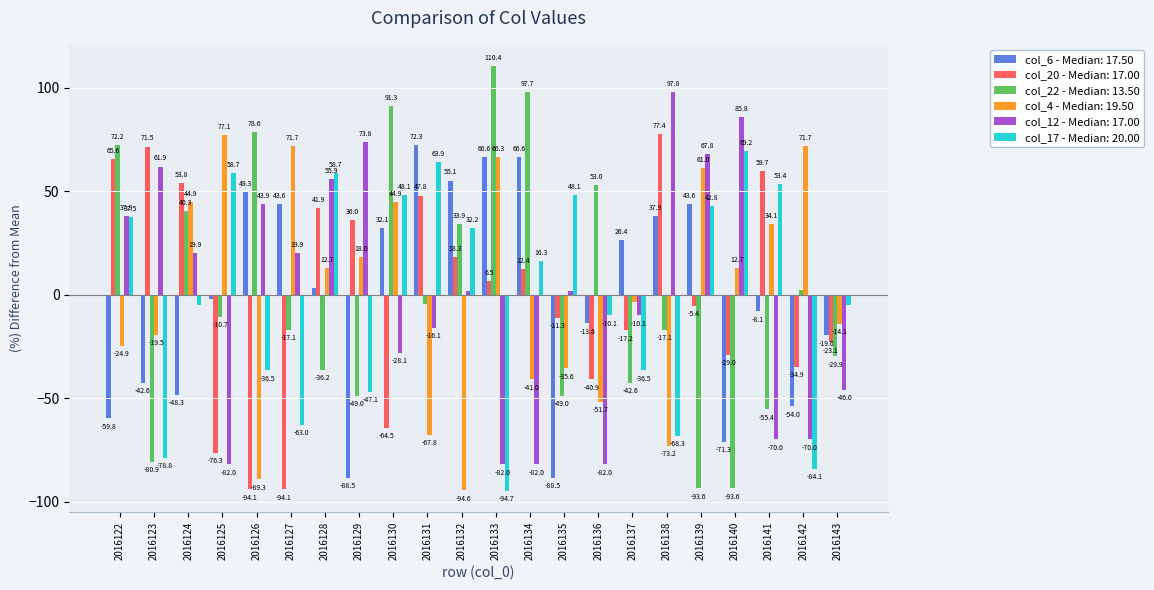

What is the maximum value shown in the chart?

110.4